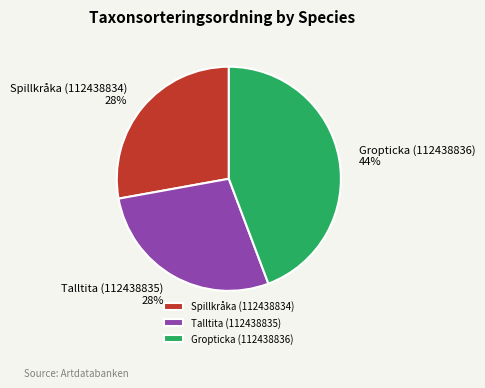

Between Talltita (112438835) and Gropticka (112438836), which is larger?

Gropticka (112438836)